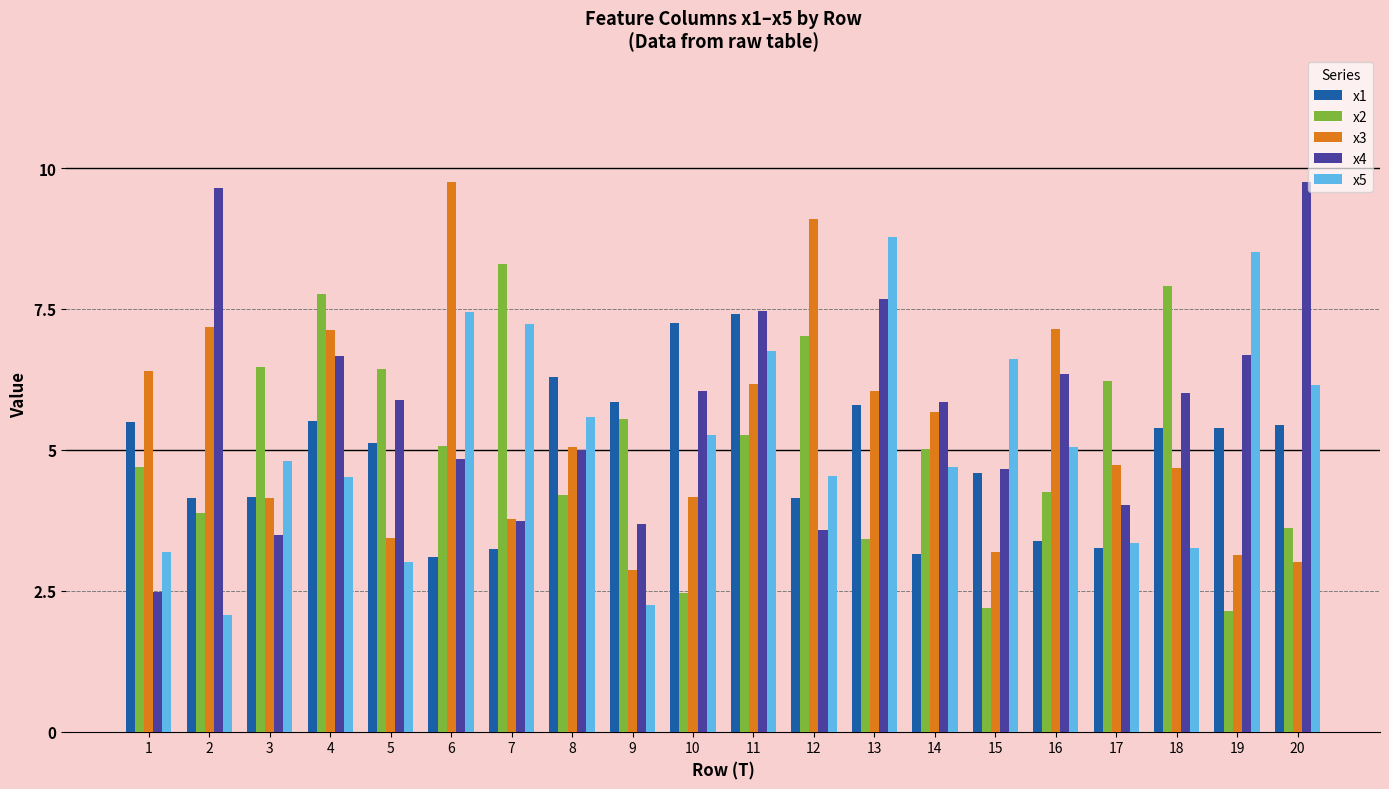

At which category is the sum across all series the highest?

11